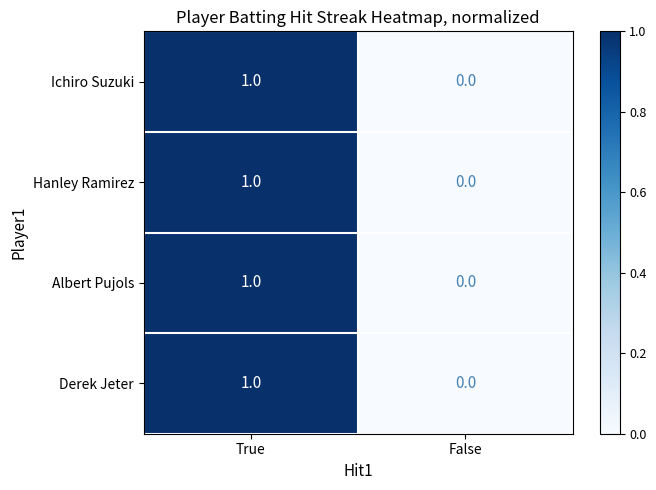

At which label does Albert Pujols reach its minimum?

False